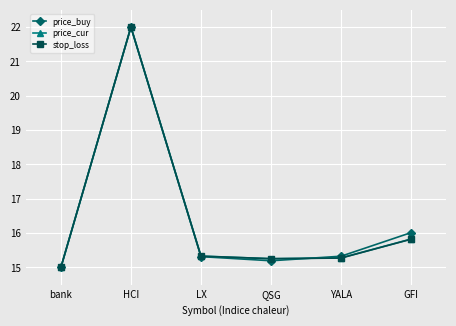

At which category is the sum across all series the highest?

HCI